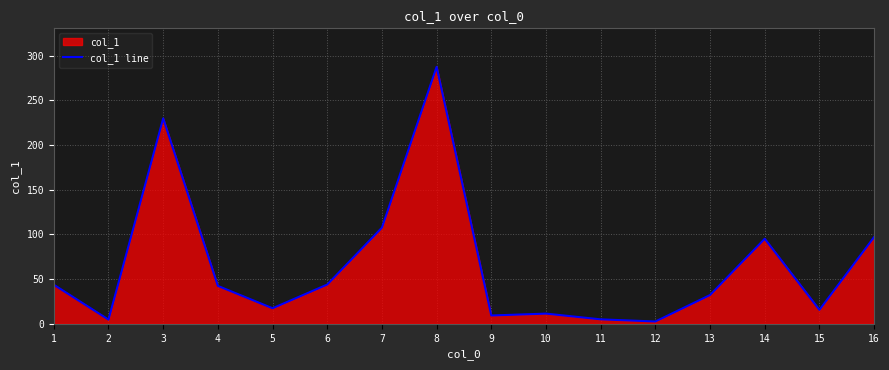

List the labels in order of value, smallest first.

12, 2, 11, 9, 10, 15, 5, 13, 4, 1, 6, 14, 16, 7, 3, 8